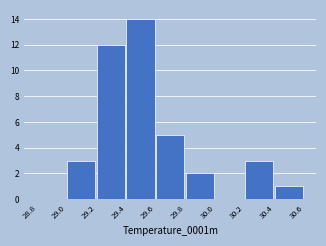

Reading left to right, transcribe this chart: for each bar, give the range it covers on the x-axis and its height. The values are not printed on the chart, so give them approximately, as read against the axis.

28.8 to 29.0: 0
29.0 to 29.2: 3
29.2 to 29.4: 12
29.4 to 29.6: 14
29.6 to 29.8: 5
29.8 to 30.0: 2
30.0 to 30.2: 0
30.2 to 30.4: 3
30.4 to 30.6: 1